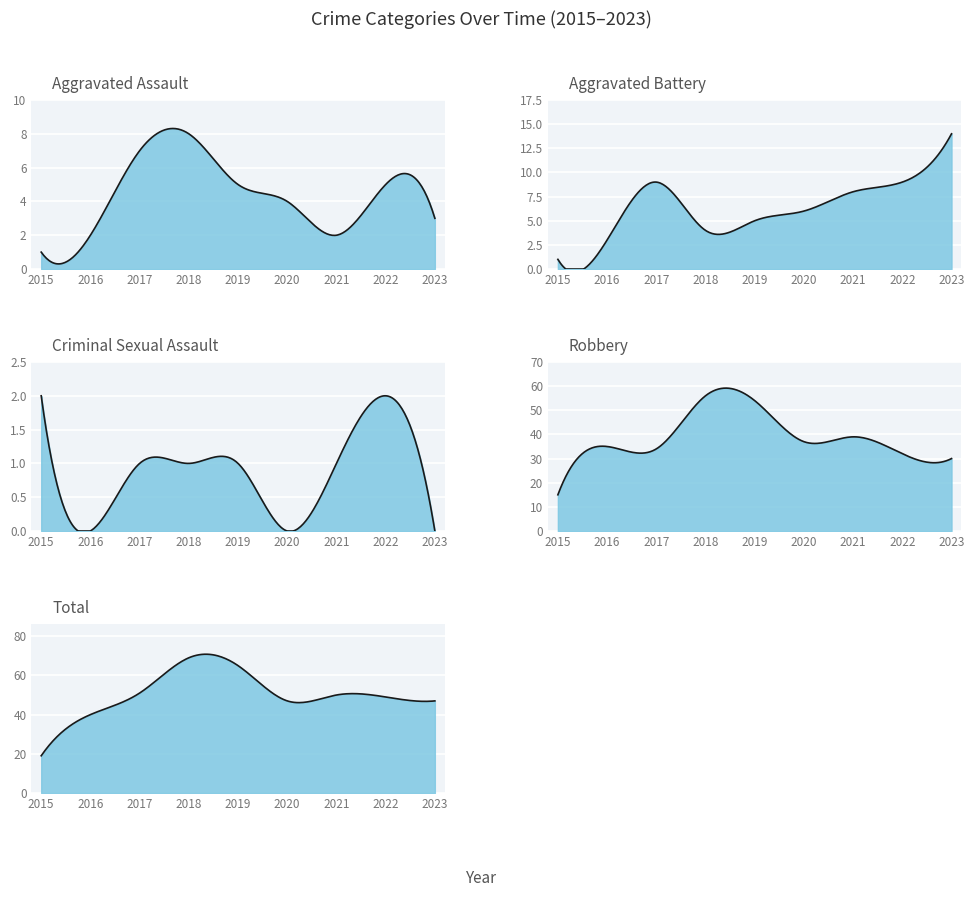

Reading left to right, transcribe all the data shown in this chart.

Aggravated Assault: 2015=1	2016=2	2017=7	2018=8	2019=5	2020=4	2021=2	2022=5	2023=3
Aggravated Battery: 2015=1	2016=3	2017=9	2018=4	2019=5	2020=6	2021=8	2022=9	2023=14
Criminal Sexual Assault: 2015=2	2016=0	2017=1	2018=1	2019=1	2020=0	2021=1	2022=2	2023=0
Robbery: 2015=15	2016=35	2017=34	2018=56	2019=54	2020=37	2021=39	2022=32	2023=30
Total: 2015=19	2016=40	2017=51	2018=69	2019=65	2020=47	2021=50	2022=49	2023=47